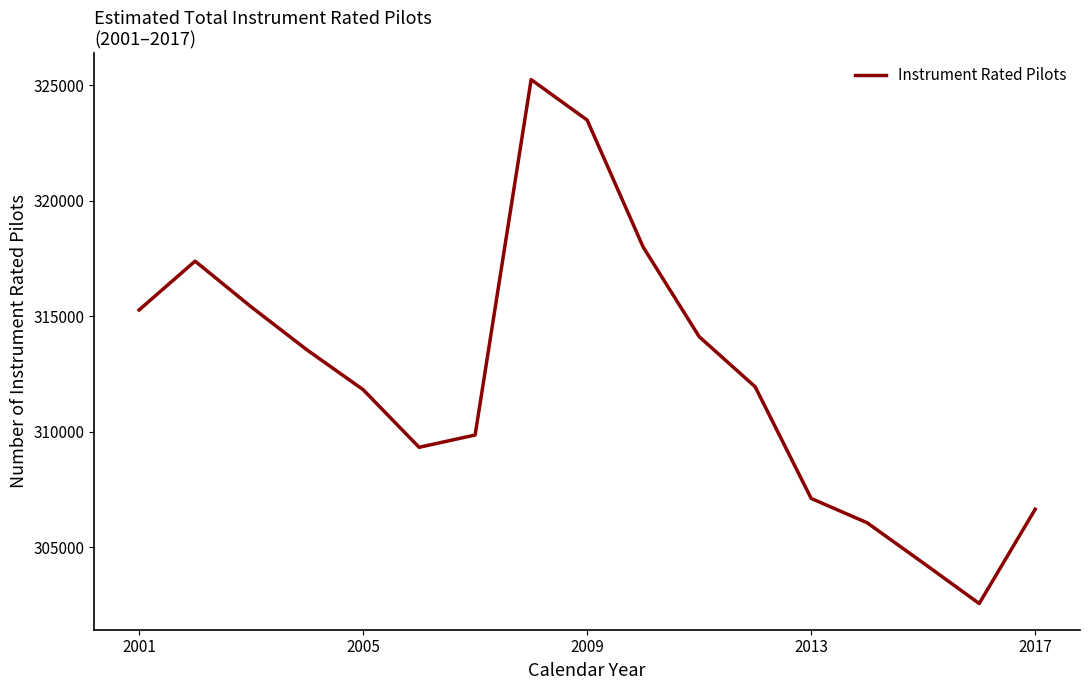

True or false: the data has more than 2 interior local peaks.

False